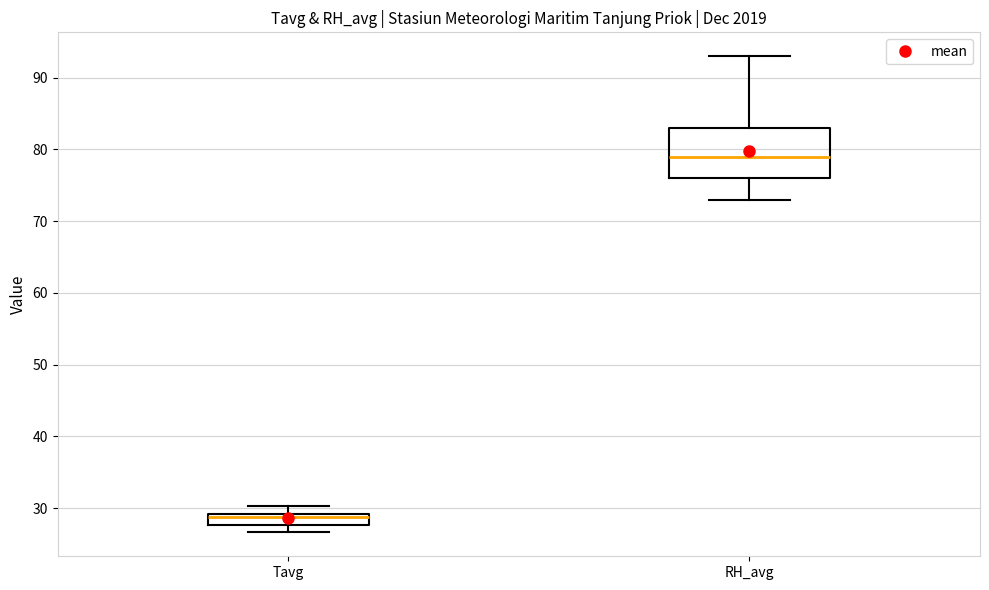

Where is the lower edge of the box for Tavg on the y-axis? The values are not printed on the chart, so give them approximately, as read against the axis.

28